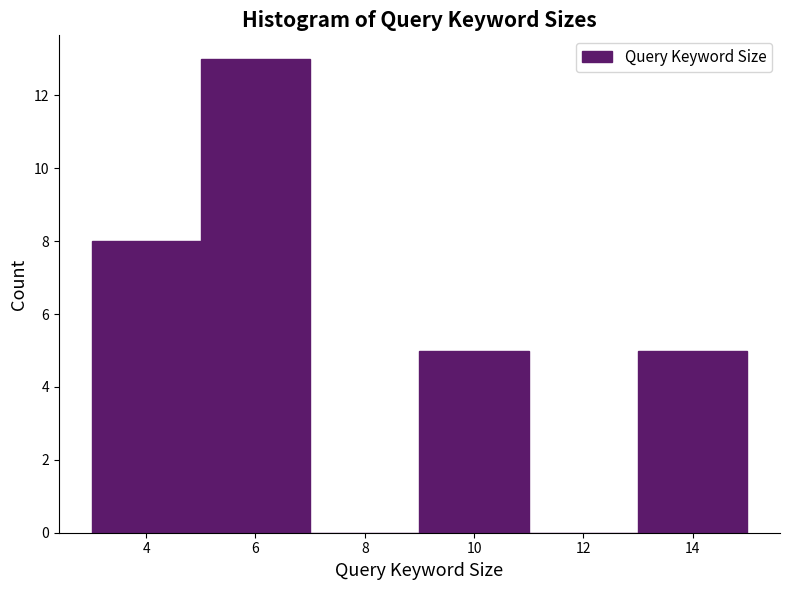

Reading left to right, transcribe this chart: for each bar, give the range it covers on the x-axis and its height. The values are not printed on the chart, so give them approximately, as read against the axis.

3 to 5: 8
5 to 7: 13
7 to 9: 0
9 to 11: 5
11 to 13: 0
13 to 15: 5